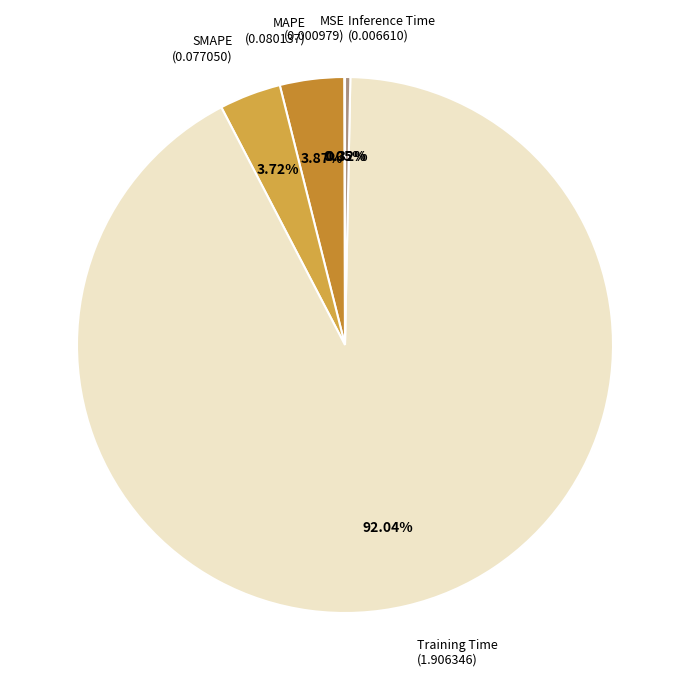

To the nearest percent, what is the difference between the largest and smallest slice percentages?

92%